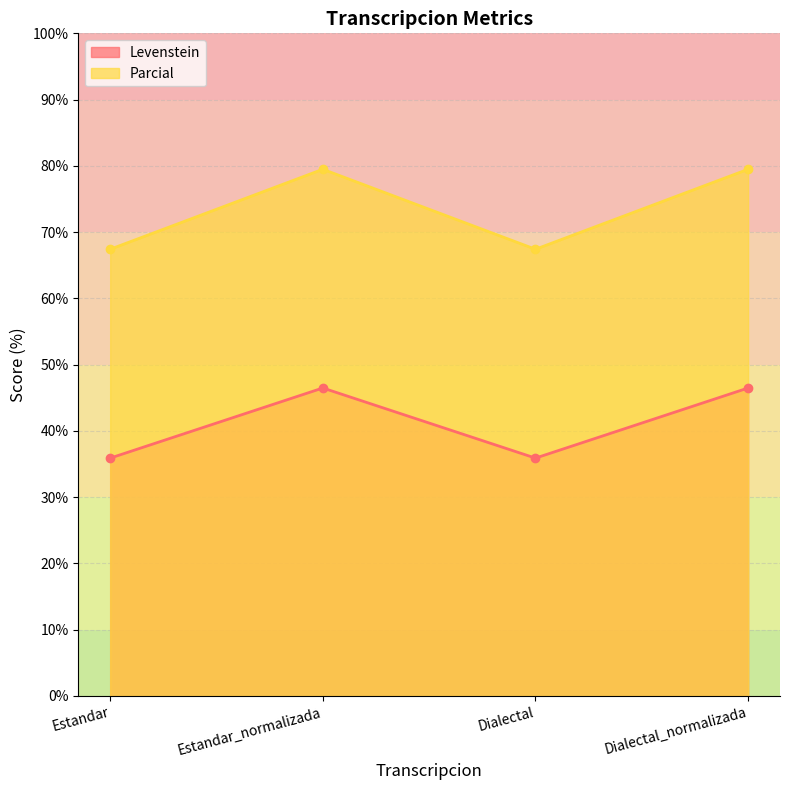

True or false: Levenstein has more than 2 interior local peaks.

False